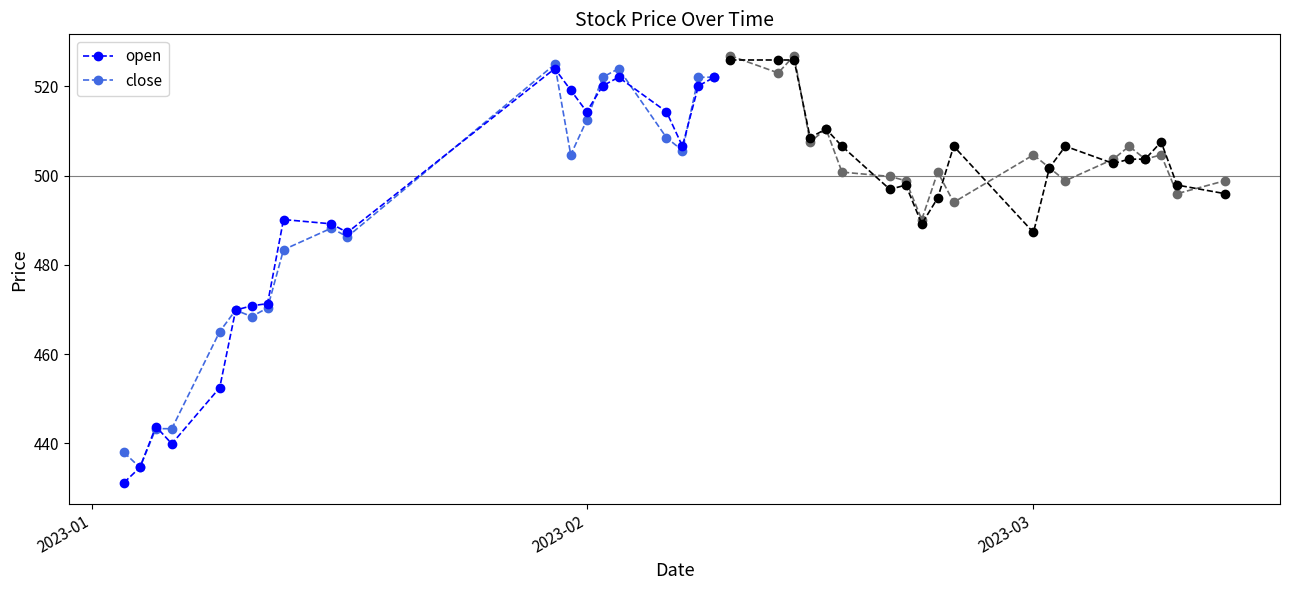

How many interior local peaks does the close series have?

4